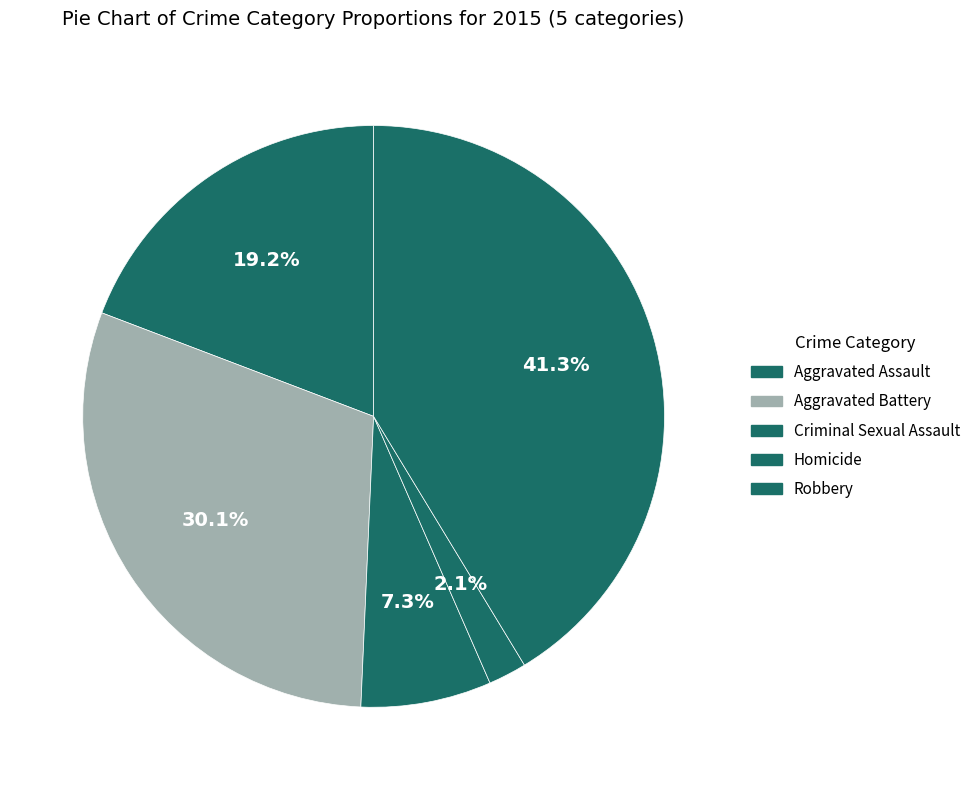

To the nearest percent, what portion does Aggravated Assault represent?

19%